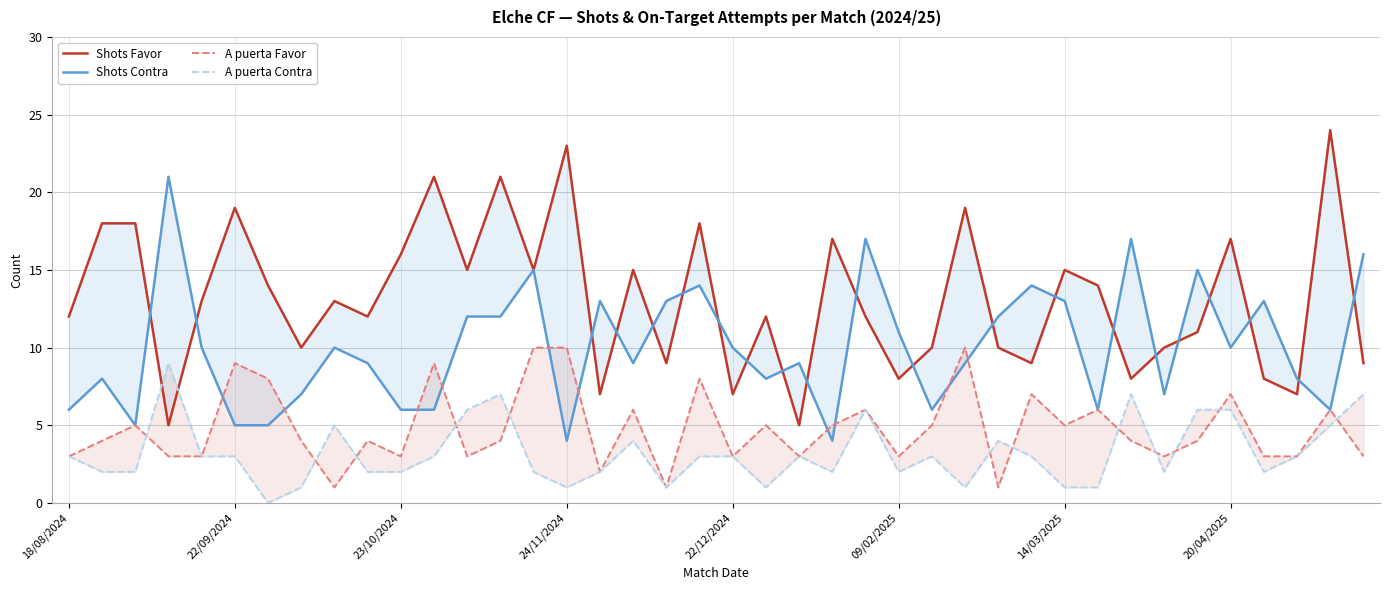

The value of A puerta Favor at 14/03/2025 is 12. True or false?

False